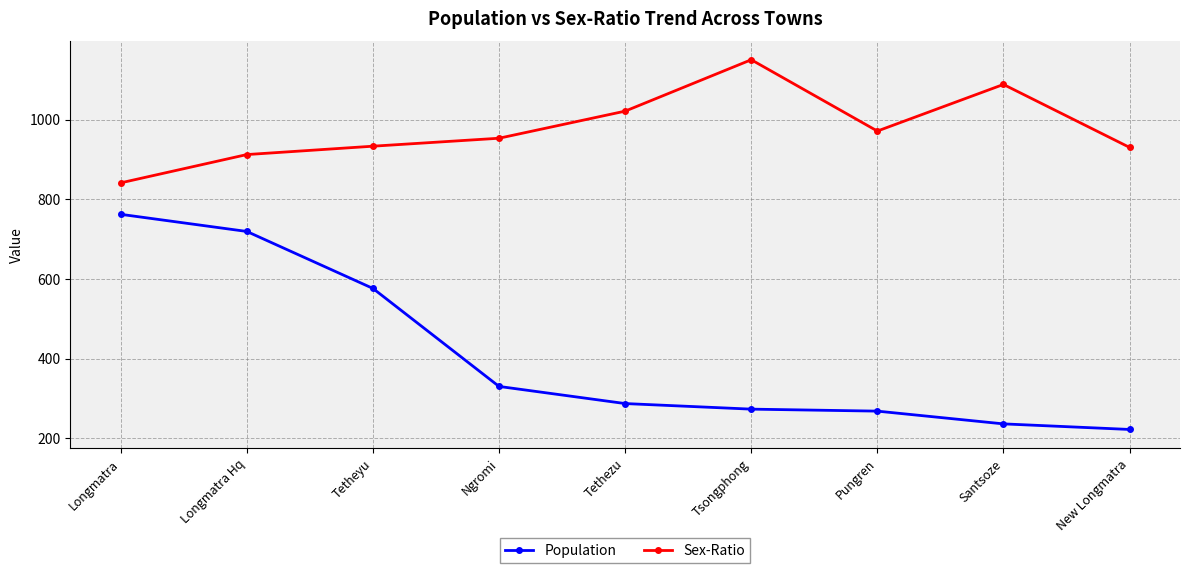

True or false: Sex-Ratio and Population cross at least once.

False